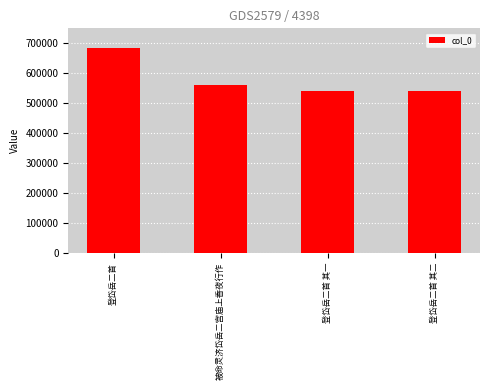

Count the number of categories in the chart.

4